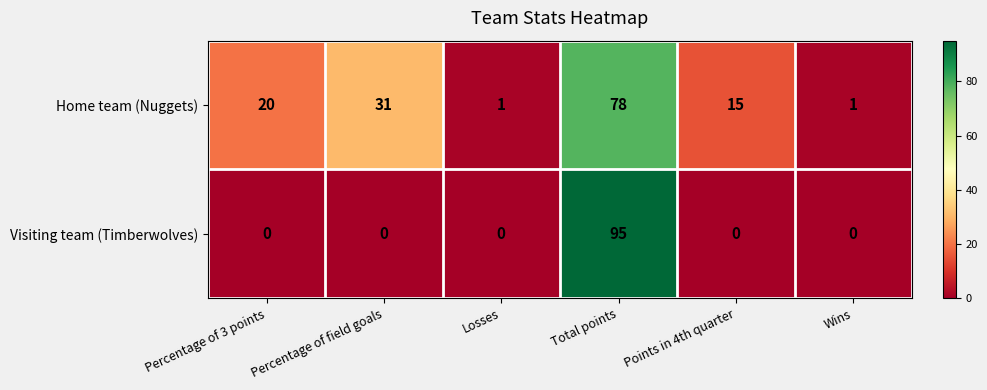

Rank the series by their average value, from highest to lowest.

Home team (Nuggets), Visiting team (Timberwolves)